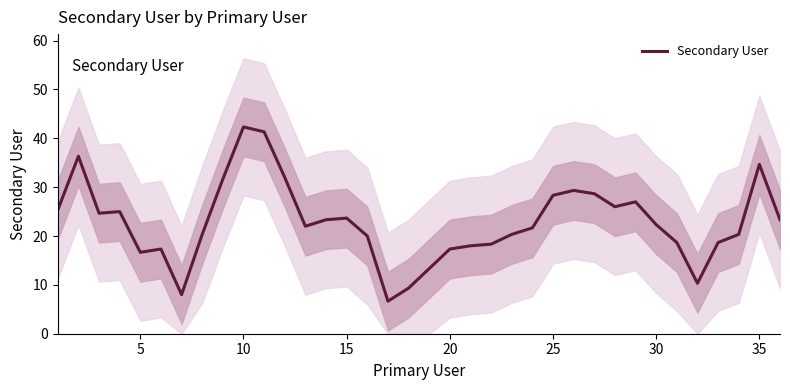

How many data points are less than 22?

17